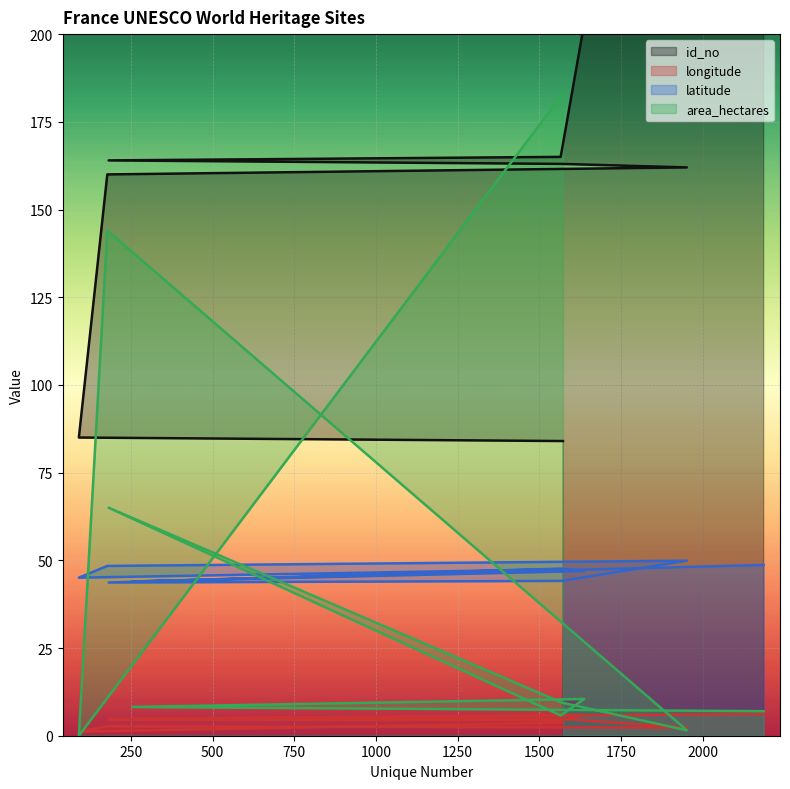

What is the sum of the area_hectares values at 91 and 1572?

183.0